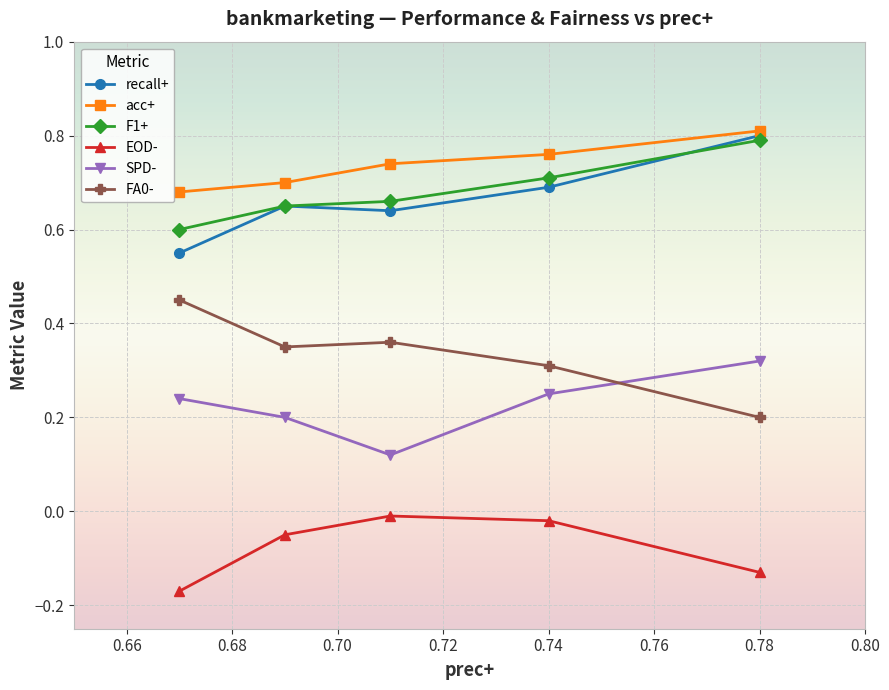

True or false: recall+ has more than 2 interior local peaks.

False